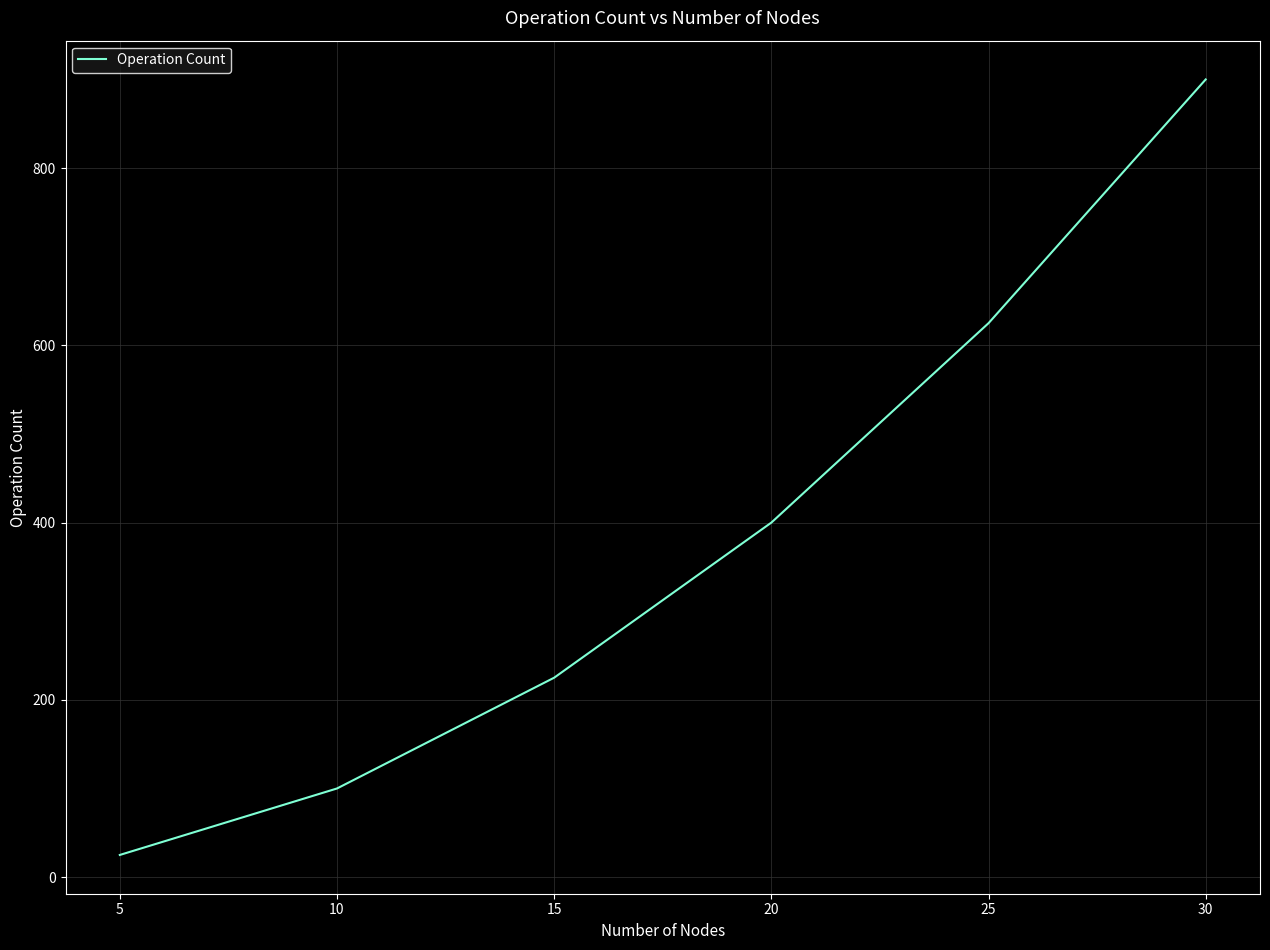

Reading left to right, transcribe all the data shown in this chart.

25	100	225	400	625	900